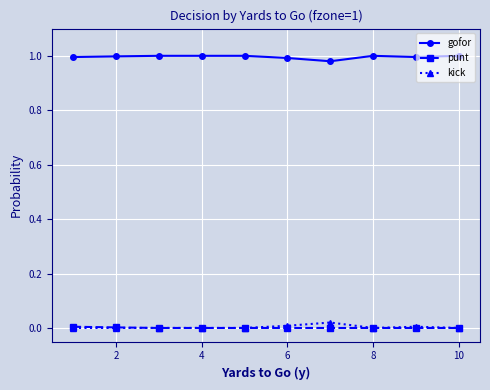

True or false: kick and gofor intersect in this chart.

False